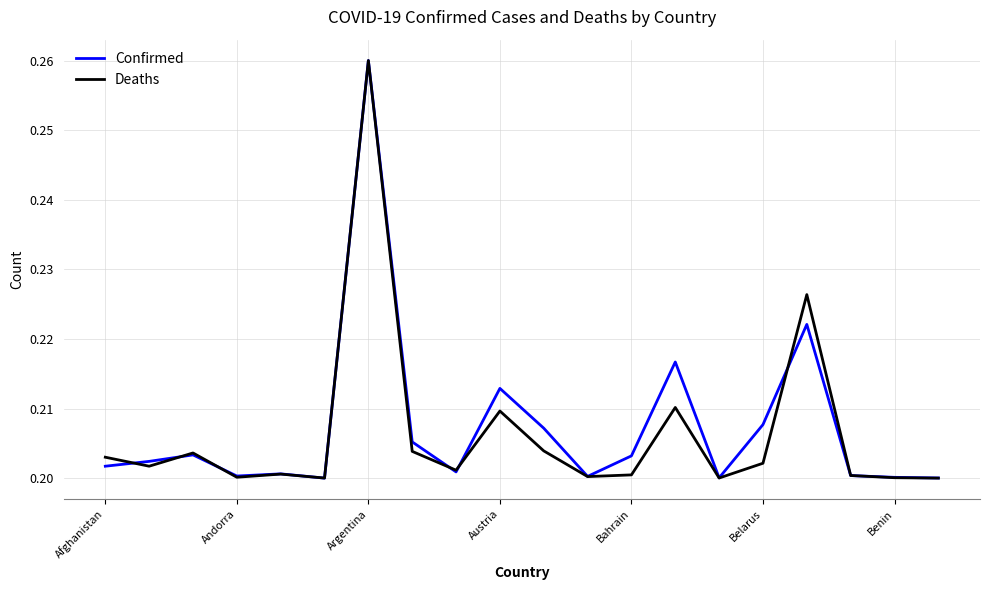

At which label does Deaths reach its minimum?

19